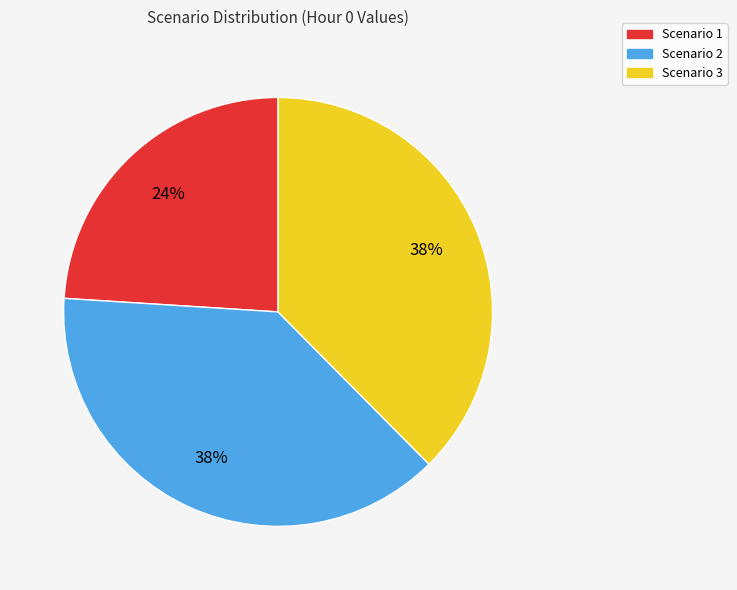

To the nearest percent, what percentage of the pie is Scenario 1?

24%